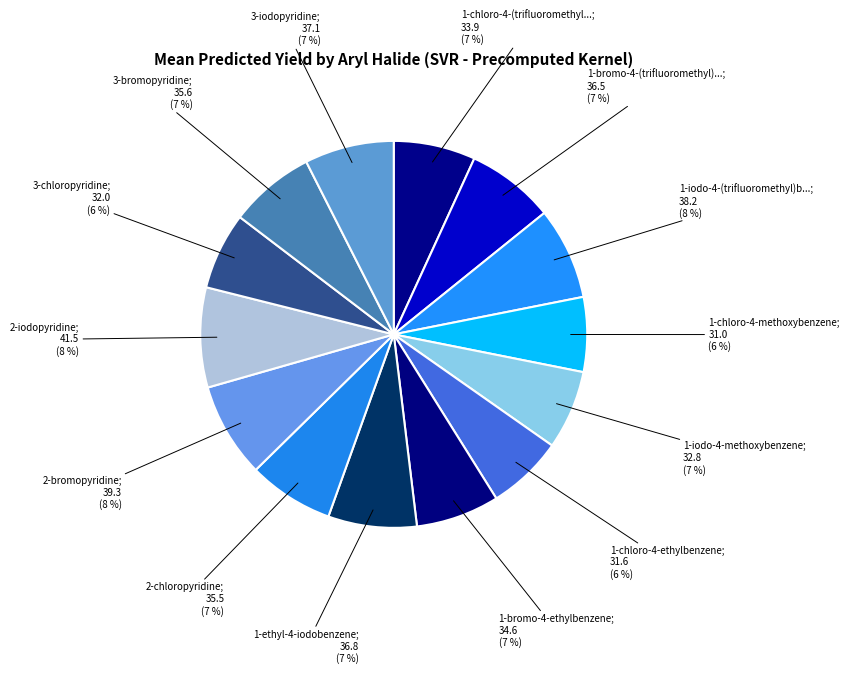

Count the number of slices in the pie.

14